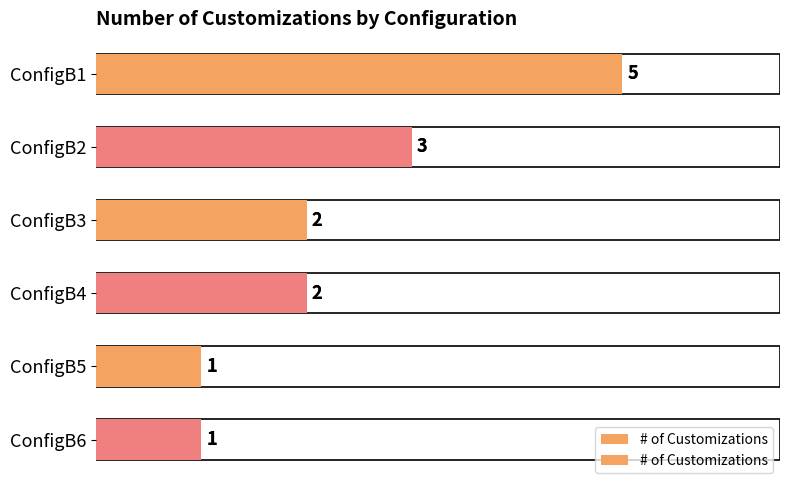

The chart shows a value of 1 at ConfigB6. True or false?

True